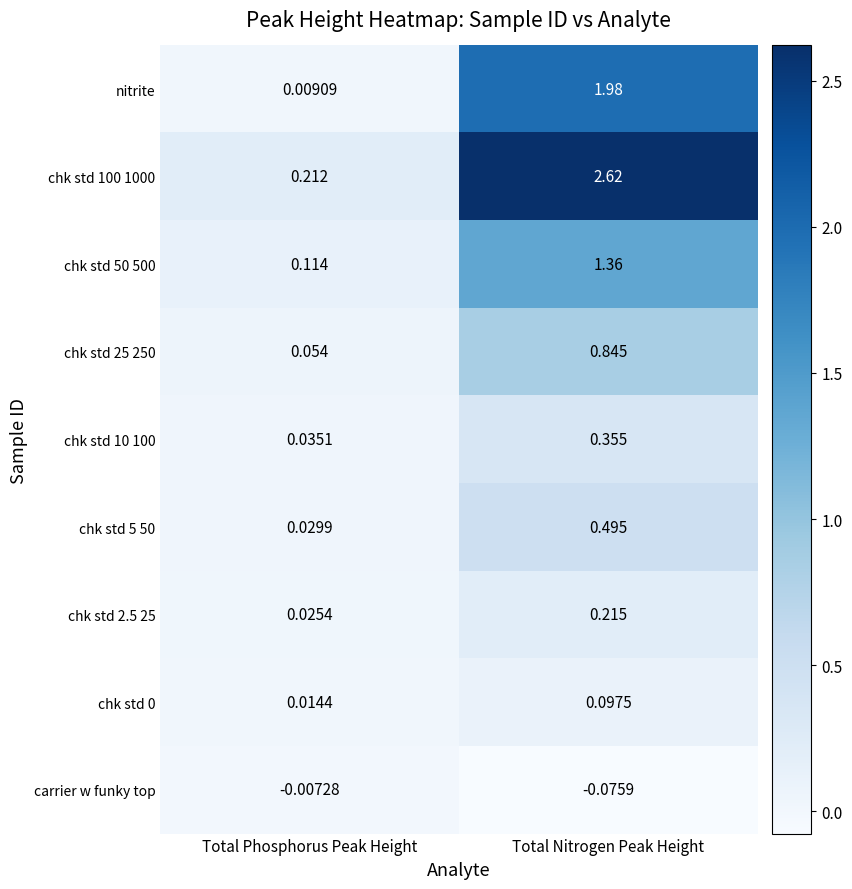

At which label does nitrite first exceed 1?

Total Nitrogen Peak Height